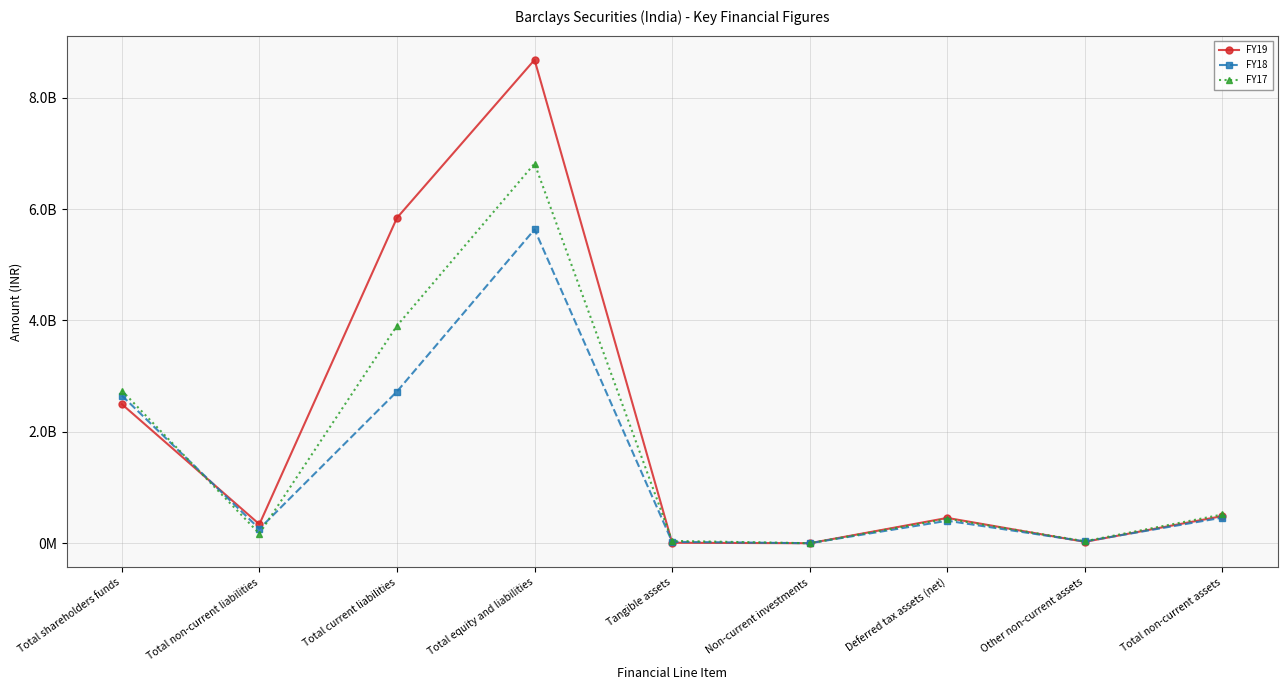

How many intersections are there between FY18 and FY17?

2